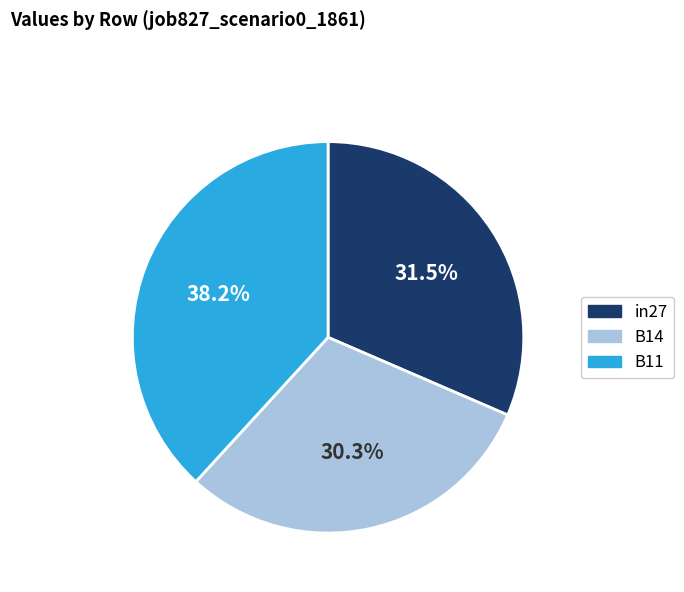

Which slice is the largest?

B11